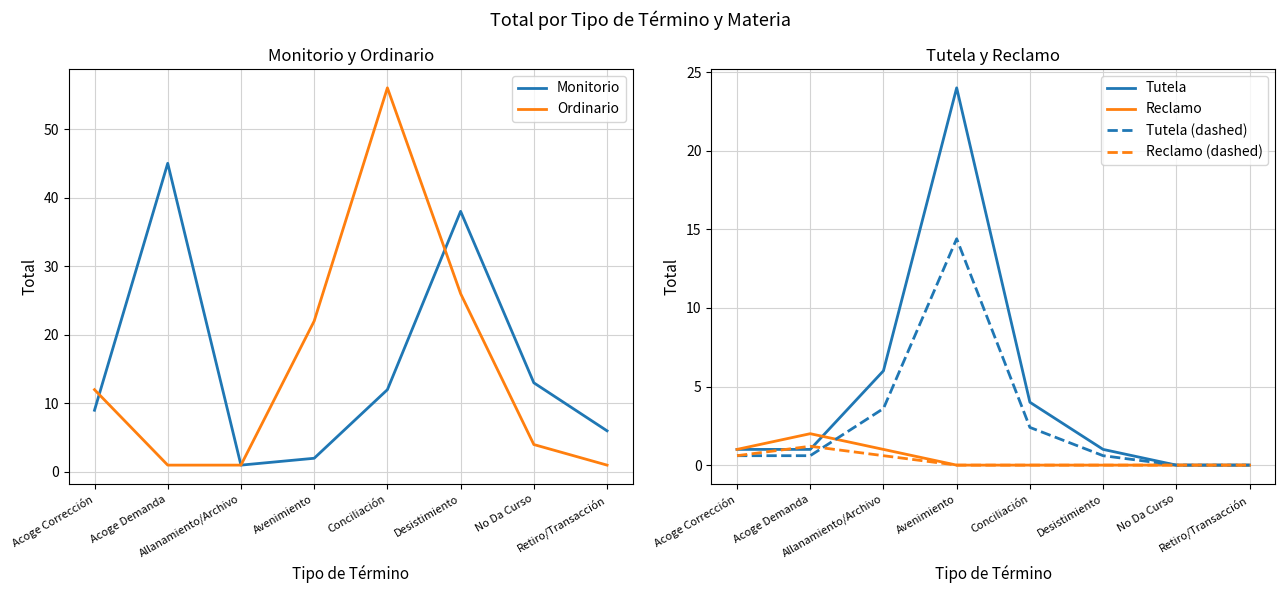

Count the number of categories in the chart.

8